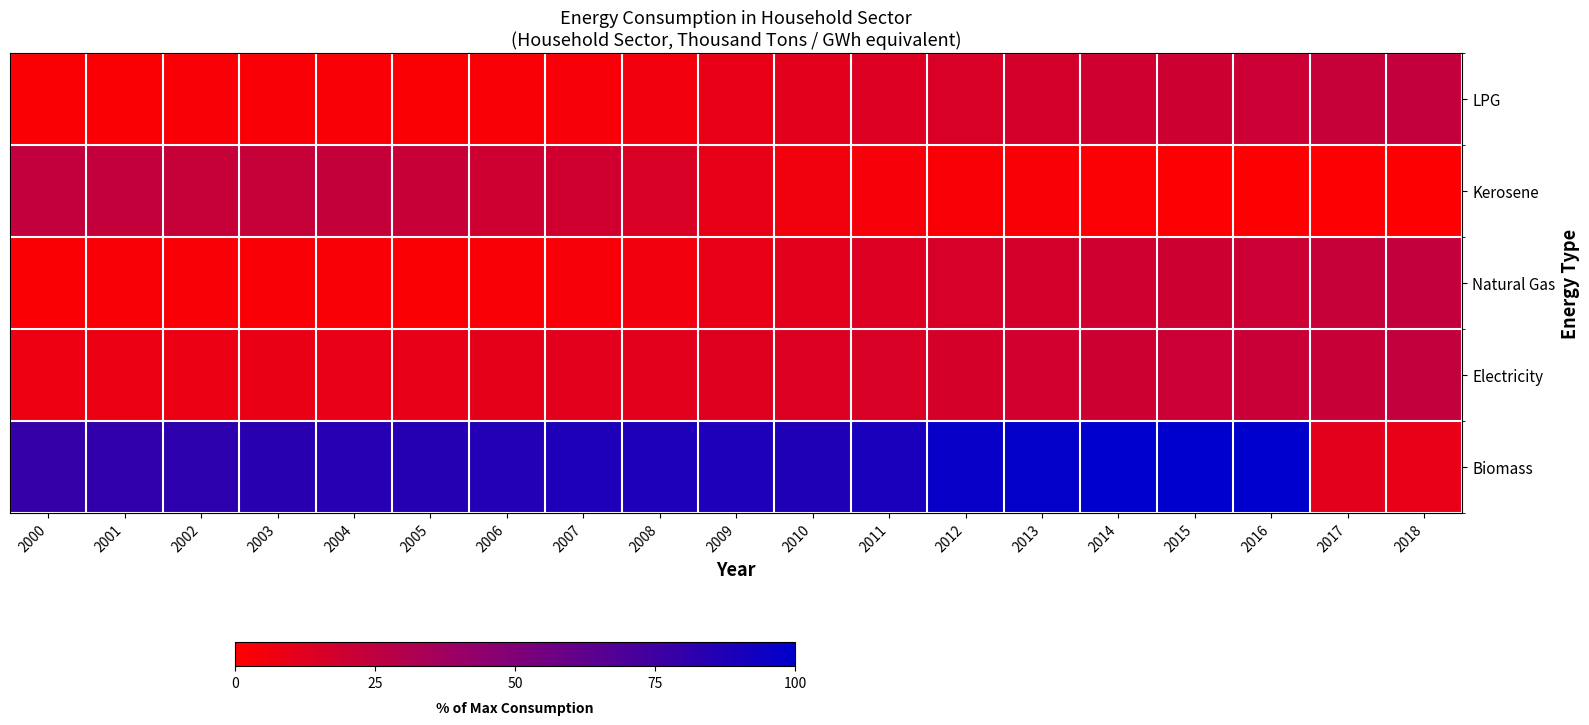

Reading right to left, transcribe all the data shown in this chart.

LPG: 2018=0.2	2017=0.2	2016=0.2	2015=0.2	2014=0.2	2013=0.2	2012=0.2	2011=0.1	2010=0.1	2009=0.1	2008=0.1	2007=0.0	2006=0.0	2005=0.0	2004=0.0	2003=0.0	2002=0.0	2001=0.0	2000=0.0
Kerosene: 2018=0.0	2017=0.0	2016=0.0	2015=0.0	2014=0.0	2013=0.0	2012=0.0	2011=0.0	2010=0.1	2009=0.1	2008=0.2	2007=0.2	2006=0.2	2005=0.2	2004=0.2	2003=0.2	2002=0.2	2001=0.2	2000=0.2
Natural Gas: 2018=0.2	2017=0.2	2016=0.2	2015=0.2	2014=0.2	2013=0.2	2012=0.2	2011=0.1	2010=0.1	2009=0.1	2008=0.1	2007=0.0	2006=0.0	2005=0.0	2004=0.0	2003=0.0	2002=0.0	2001=0.0	2000=0.0
Electricity: 2018=0.2	2017=0.2	2016=0.2	2015=0.2	2014=0.2	2013=0.2	2012=0.2	2011=0.2	2010=0.1	2009=0.1	2008=0.1	2007=0.1	2006=0.1	2005=0.1	2004=0.1	2003=0.1	2002=0.1	2001=0.1	2000=0.1
Biomass: 2018=0.1	2017=0.1	2016=1.0	2015=1.0	2014=1.0	2013=1.0	2012=1.0	2011=0.9	2010=0.9	2009=0.9	2008=0.9	2007=0.9	2006=0.9	2005=0.9	2004=0.8	2003=0.8	2002=0.8	2001=0.8	2000=0.8